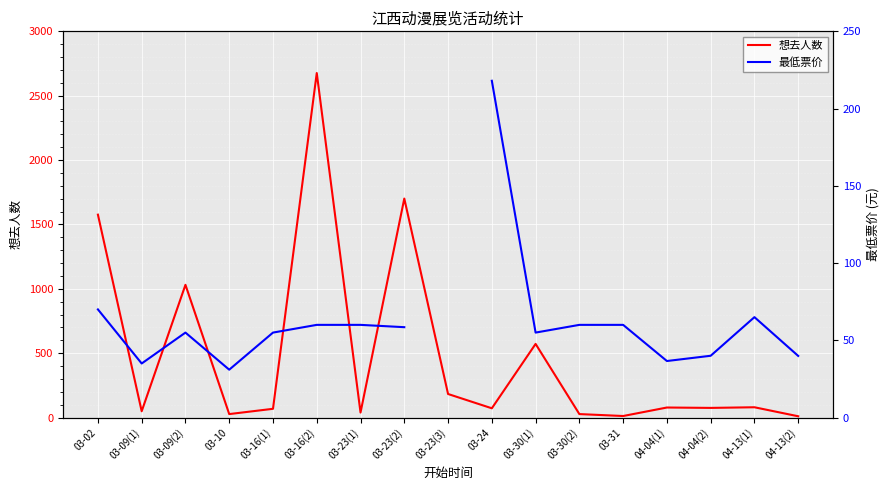

What is the difference between the second highest and minimum values in the 最低票价 series?

34.0